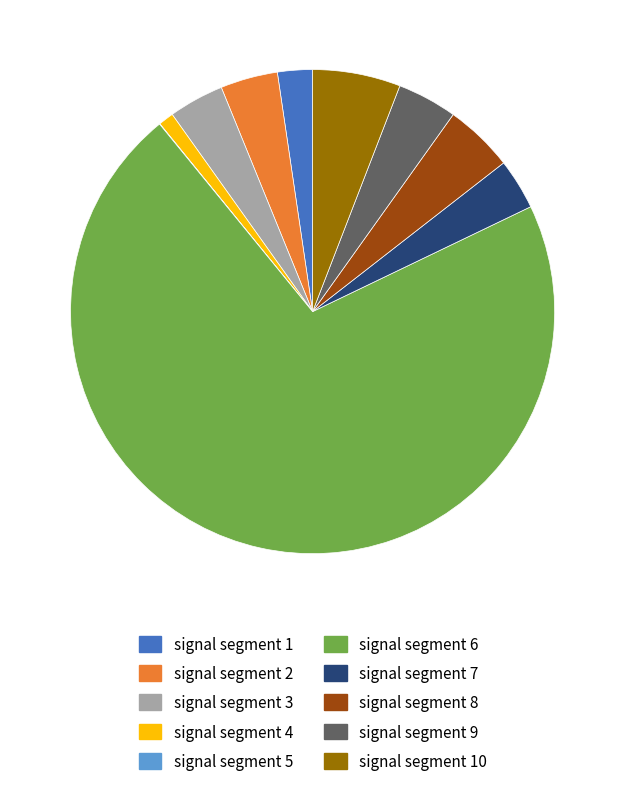

Which slice is the largest?

signal segment 6